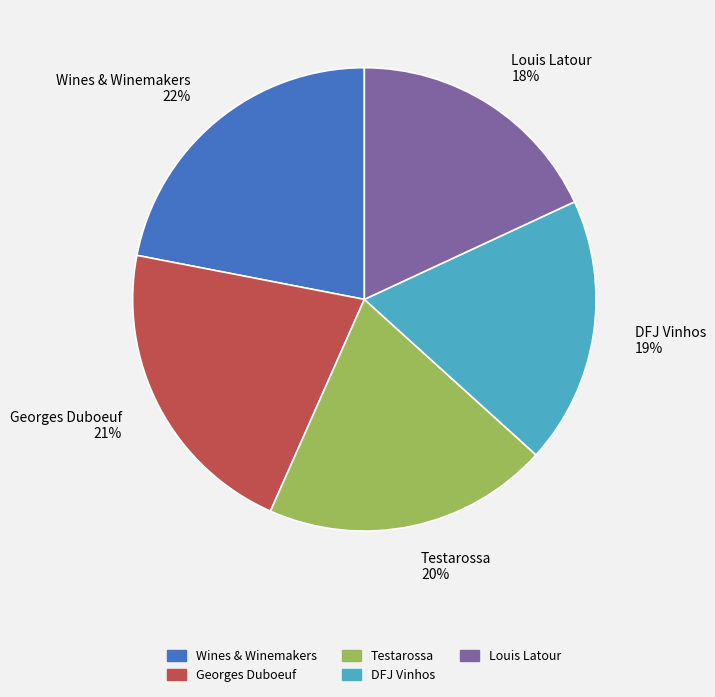

To the nearest percent, what is the difference between the Georges Duboeuf and Wines & Winemakers slice percentages?

1%